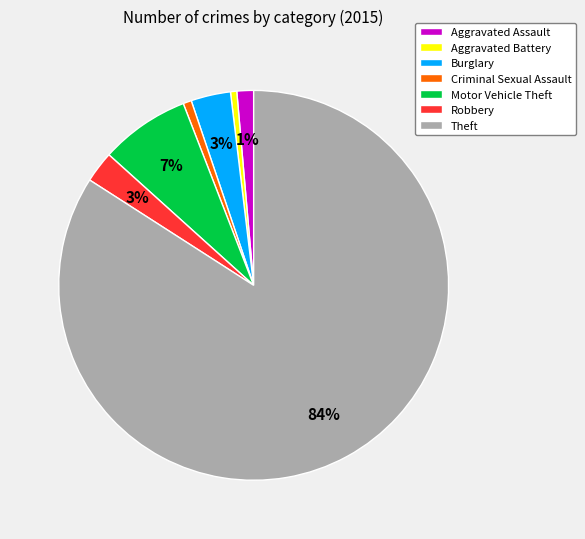

To the nearest percent, what is the average slice percentage?

14%